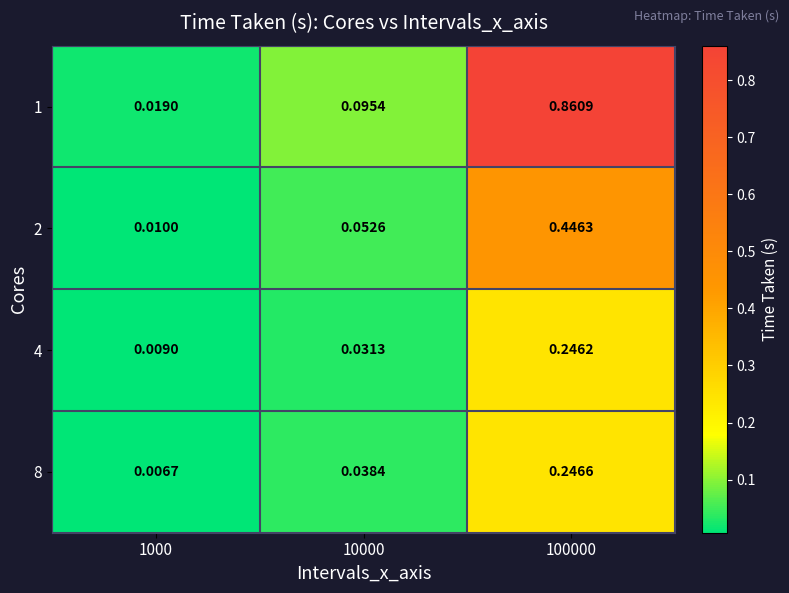

Which series has the largest total across all categories?

1